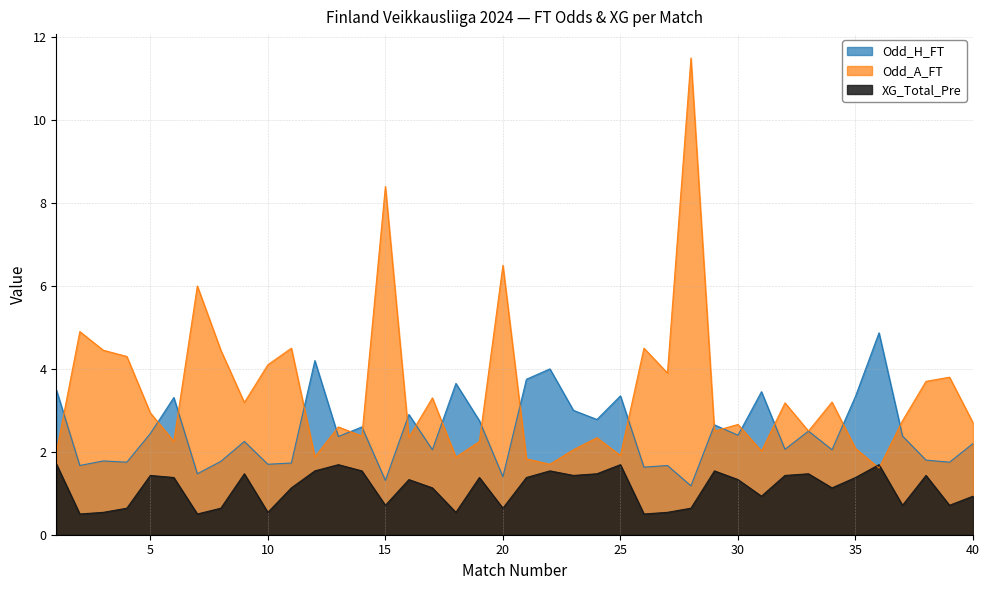

How many interior local peaks does the Odd_H_FT series have?

14